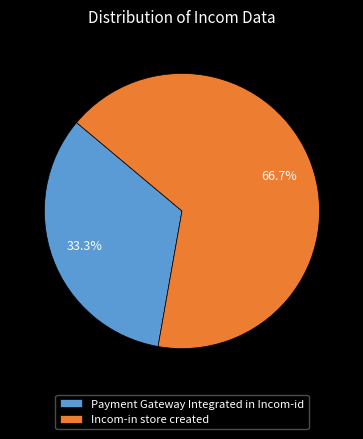

True or false: Incom-in store created accounts for 73% of the total.

False